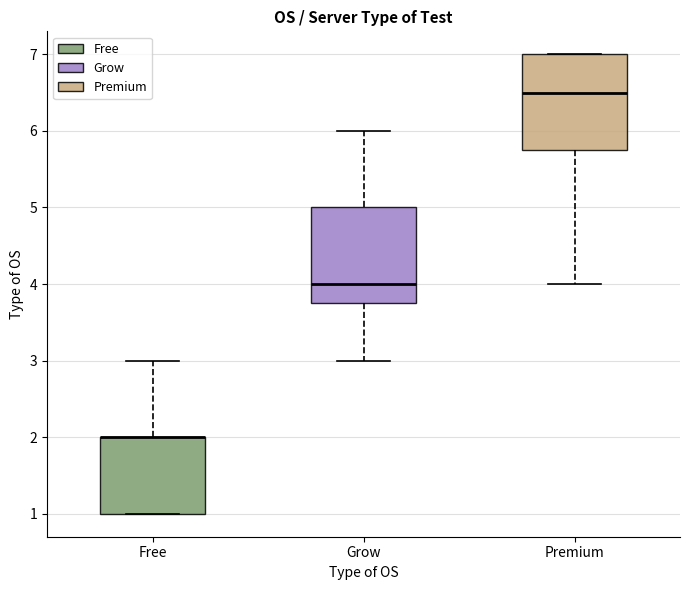

Reading left to right, transcribe this box plot: for each box, give where its median line is, the range the box spans, and where its two whiskers end, as read against the y-axis. The values are not printed on the chart, so give them approximately, as read against the axis.

Free: median 2.0 (drawn on the box's upper edge), box 1.0 to 2.0, whiskers 1.0 to 3.0
Grow: median 4.0, box 3.8 to 5.0, whiskers 3.0 to 6.0
Premium: median 6.5, box 5.8 to 7.0, whiskers 4.0 to 7.0